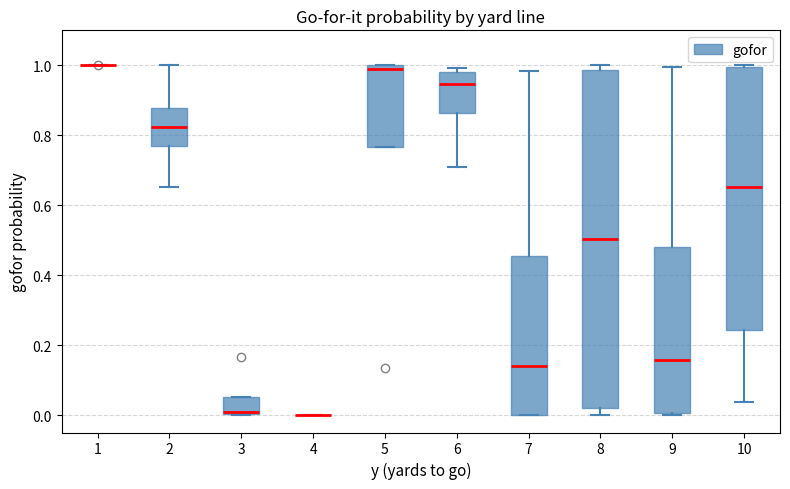

Reading left to right, read every box against the y-axis: the position of its median line, the range the box covers, and the ends of its whiskers. The values are not printed on the chart, so give them approximately, as read against the axis.

1: box collapsed to a line at 1.00, whiskers 1.00 to 1.00
2: median 0.82, box 0.76 to 0.88, whiskers 0.66 to 1.00
3: median 0.00 (just above the box's lower edge), box 0.00 to 0.06, whiskers 0.00 to 0.06
4: box collapsed to a line at 0.00, whiskers 0.00 to 0.00
5: median 0.98, box 0.76 to 1.00, whiskers 0.76 to 1.00
6: median 0.94, box 0.86 to 0.98, whiskers 0.70 to 1.00
7: median 0.14, box 0.00 to 0.46, whiskers 0.00 to 0.98
8: median 0.50, box 0.02 to 0.98, whiskers 0.00 to 1.00
9: median 0.16, box 0.00 to 0.48, whiskers 0.00 to 1.00
10: median 0.66, box 0.24 to 1.00, whiskers 0.04 to 1.00